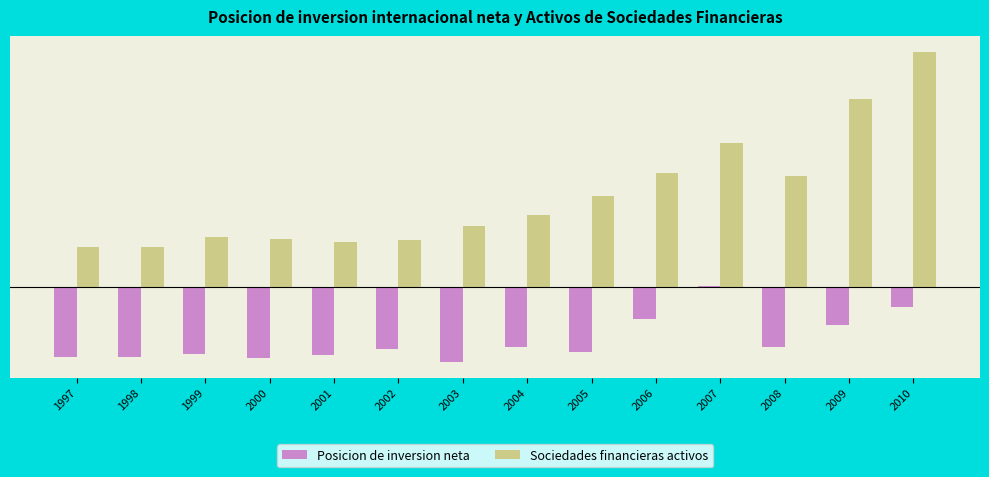

Does the chart contain any negative values?

Yes